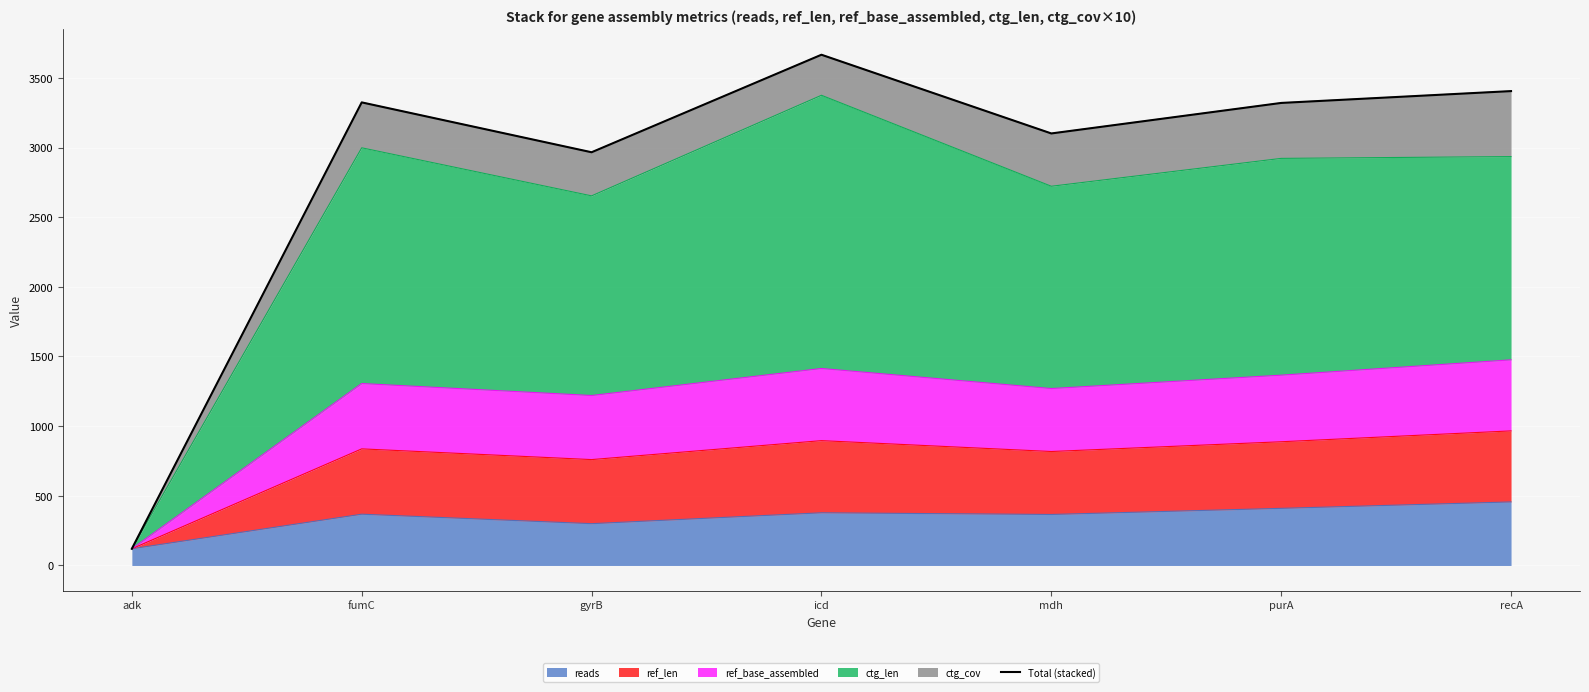

What is the lowest value of the reads series?

120